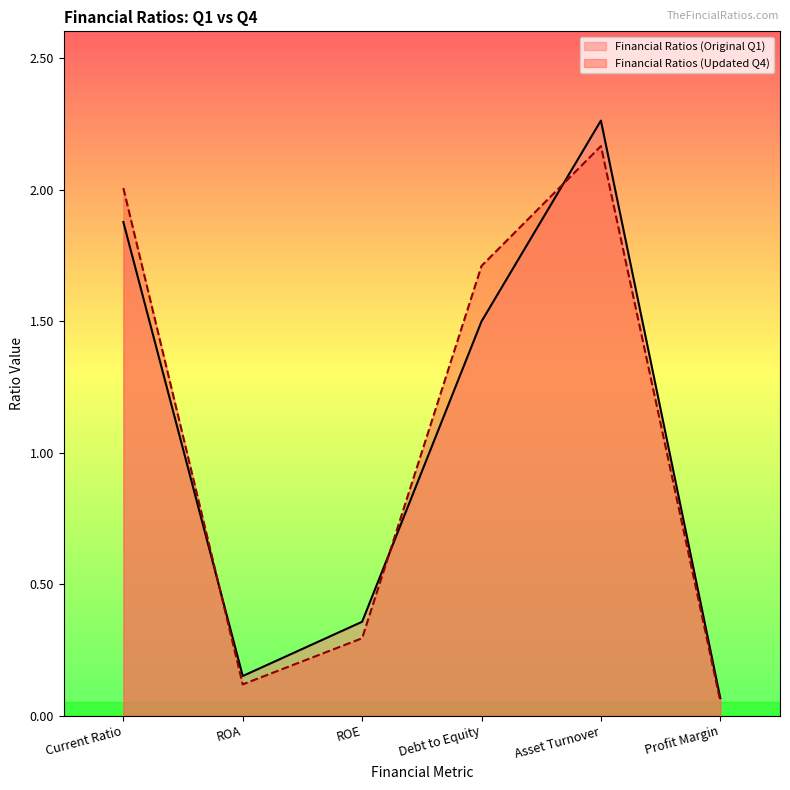

What is the value of the 3rd point from the left?

0.3